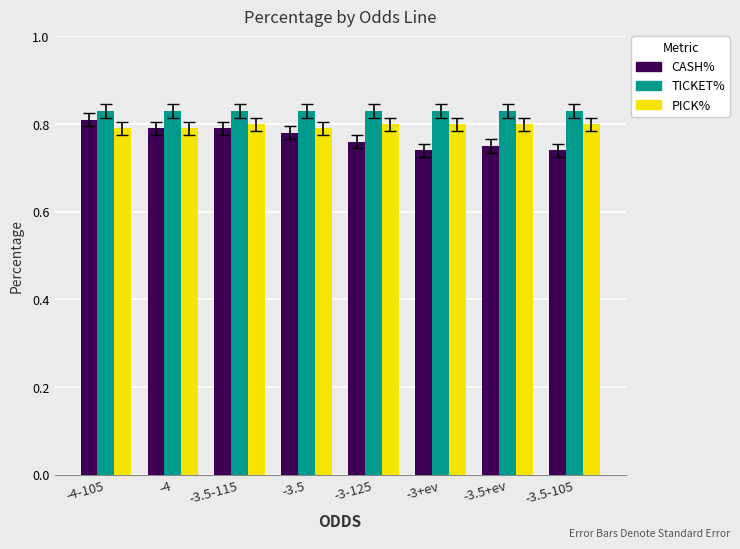

Which category has the highest value in the CASH% series?

-4-105